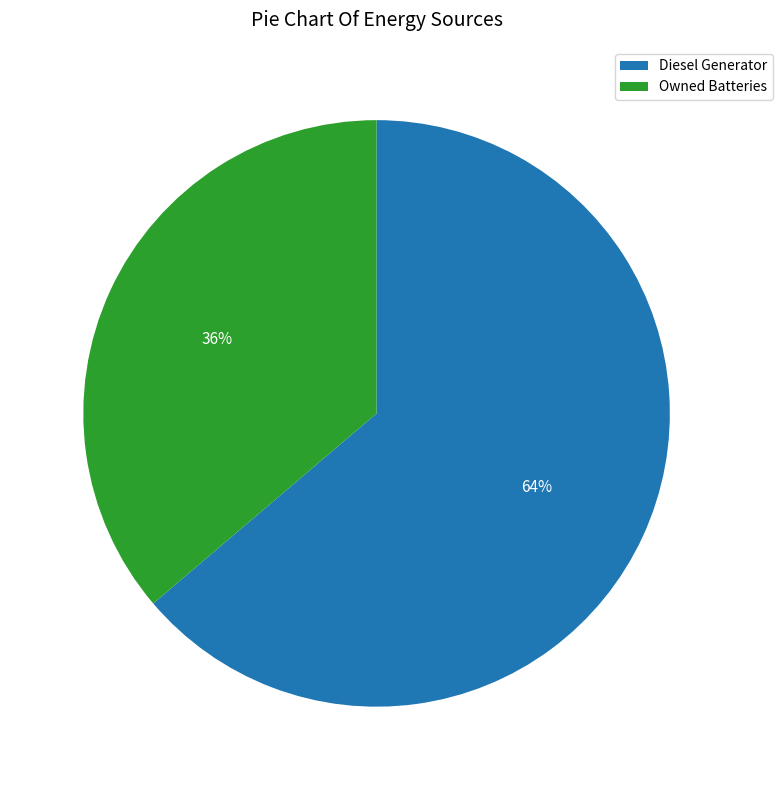

Rank the categories by value from highest to lowest.

Diesel Generator, Owned Batteries